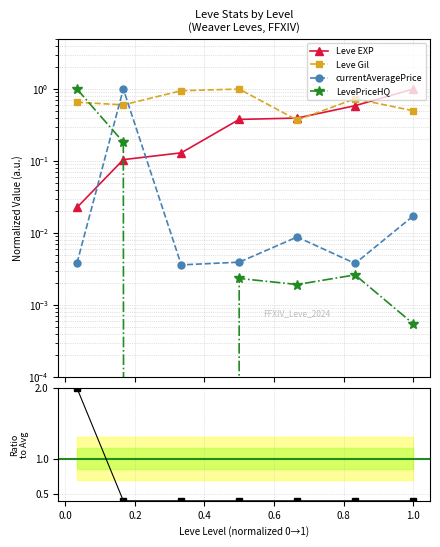

Is this an area chart (filled region under the line)?

No